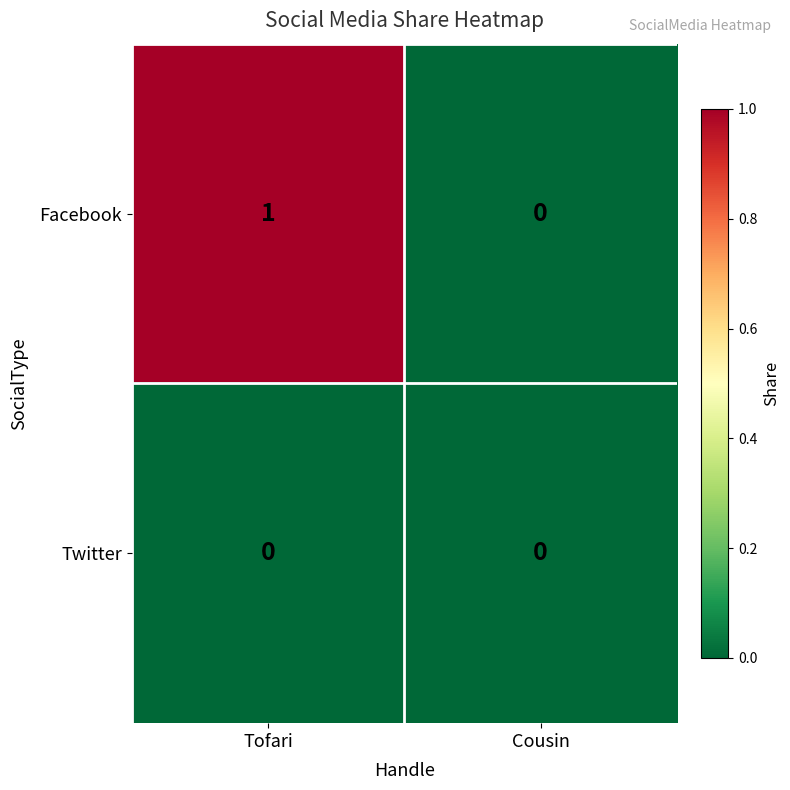

At which category is the sum across all series the highest?

Tofari